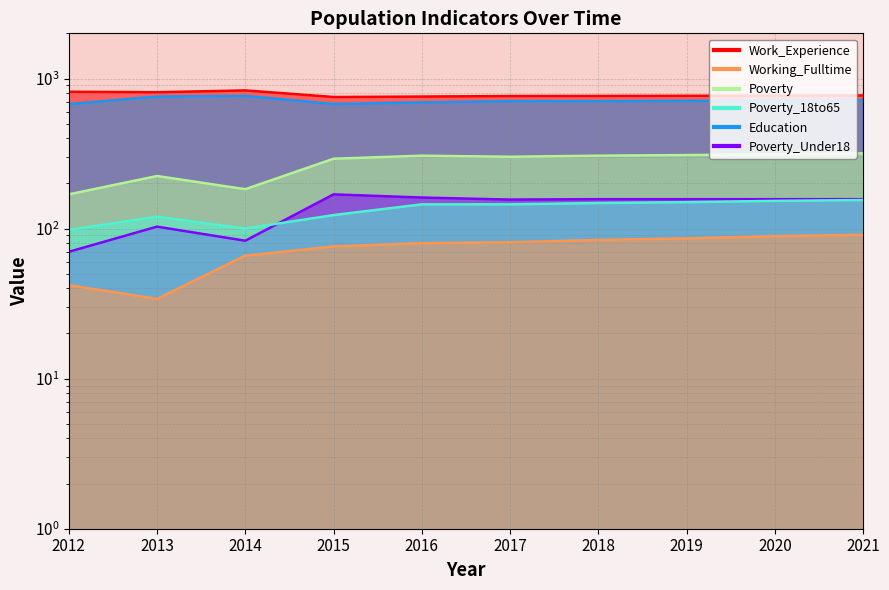

The value of Poverty_18to65 at 2018 is 148. True or false?

True